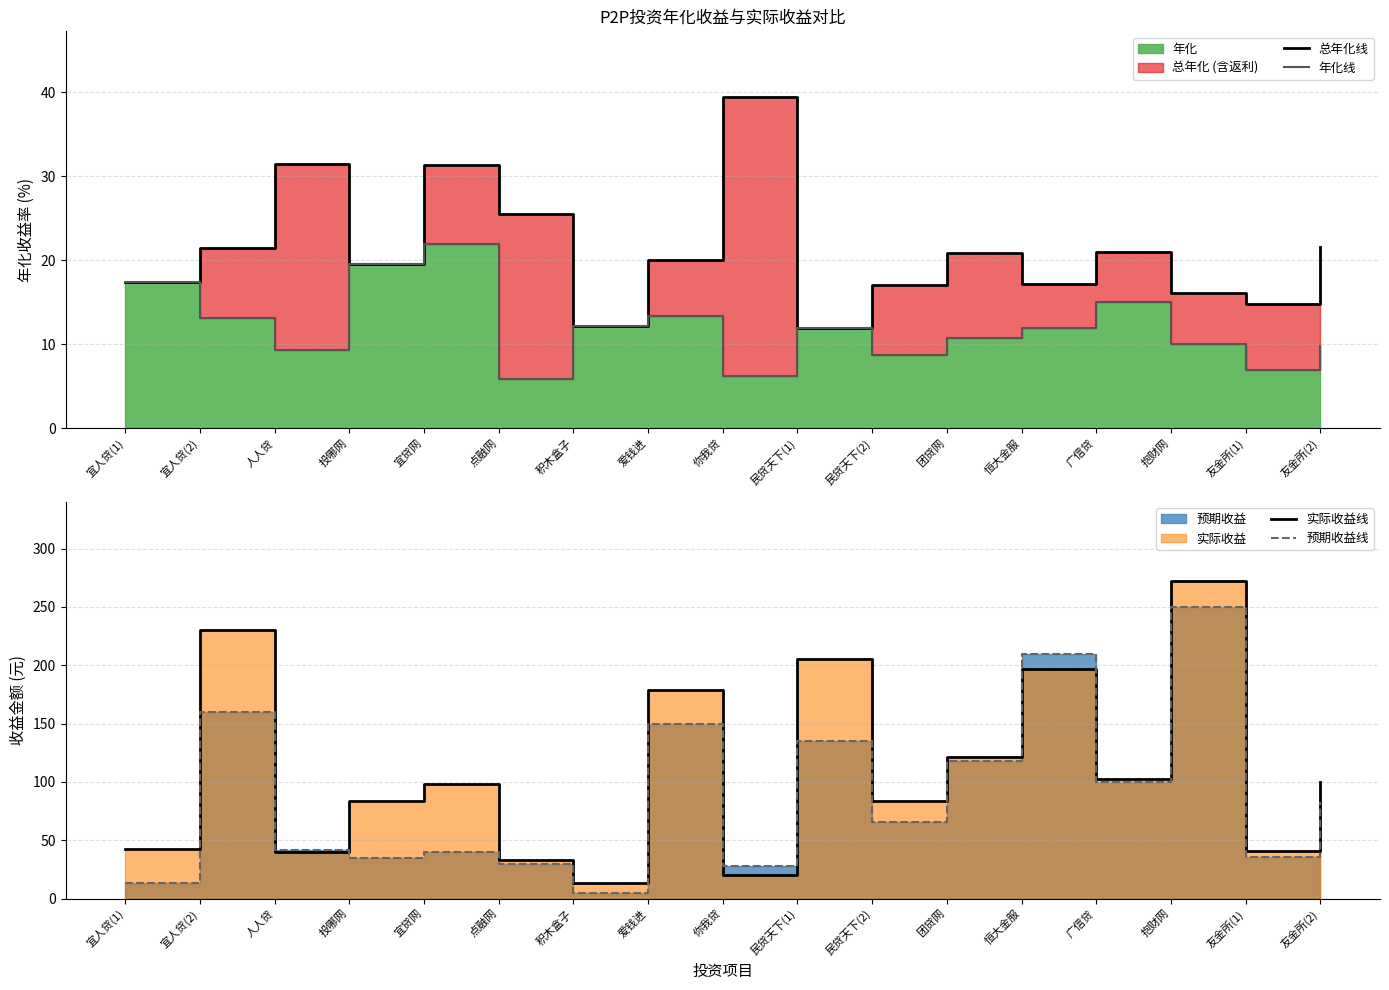

What is the difference between the 年化线 values at 宜人贷(2) and 你我贷?

7.0